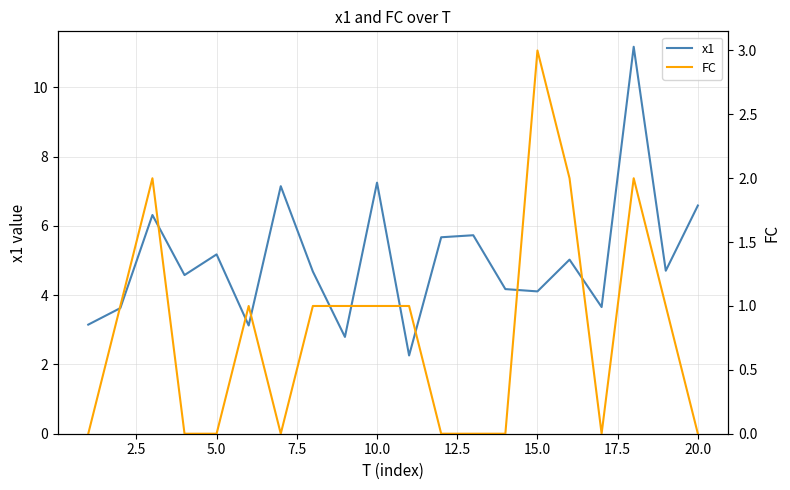

What is the highest value of the x1 series?

11.2